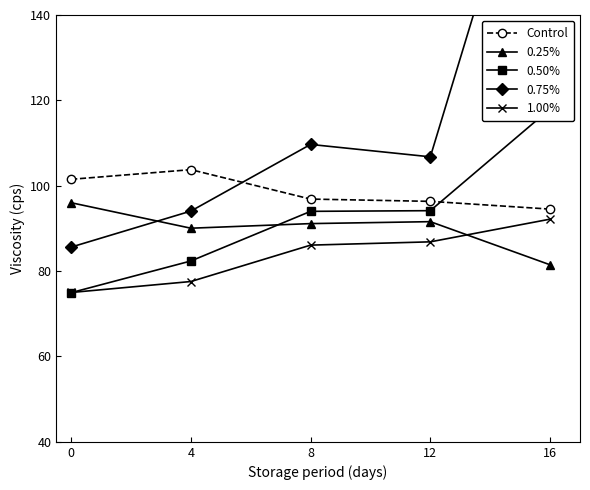

What is the value of the 0.25% point at the 4th from the left?

91.6